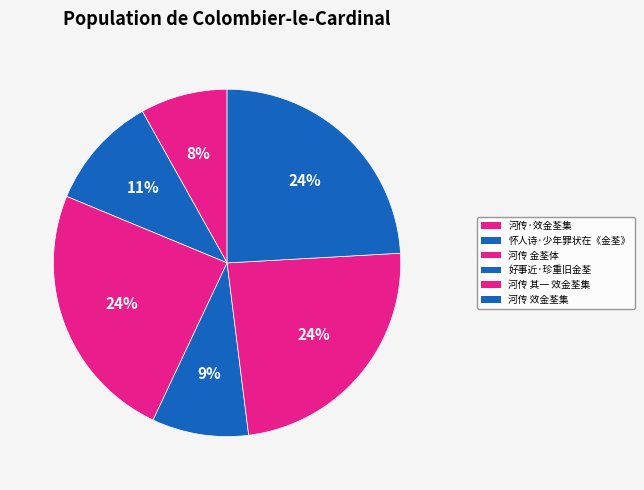

To the nearest percent, what portion does 河传 金荃体 represent?

24%